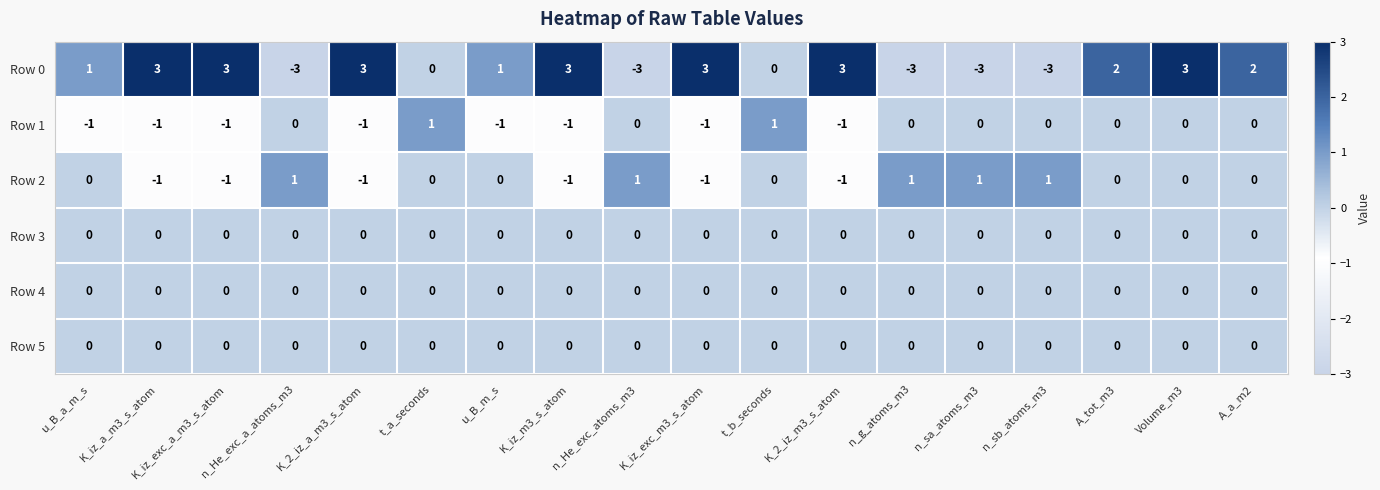

How many Row 0 values are between -3 and 3?

18